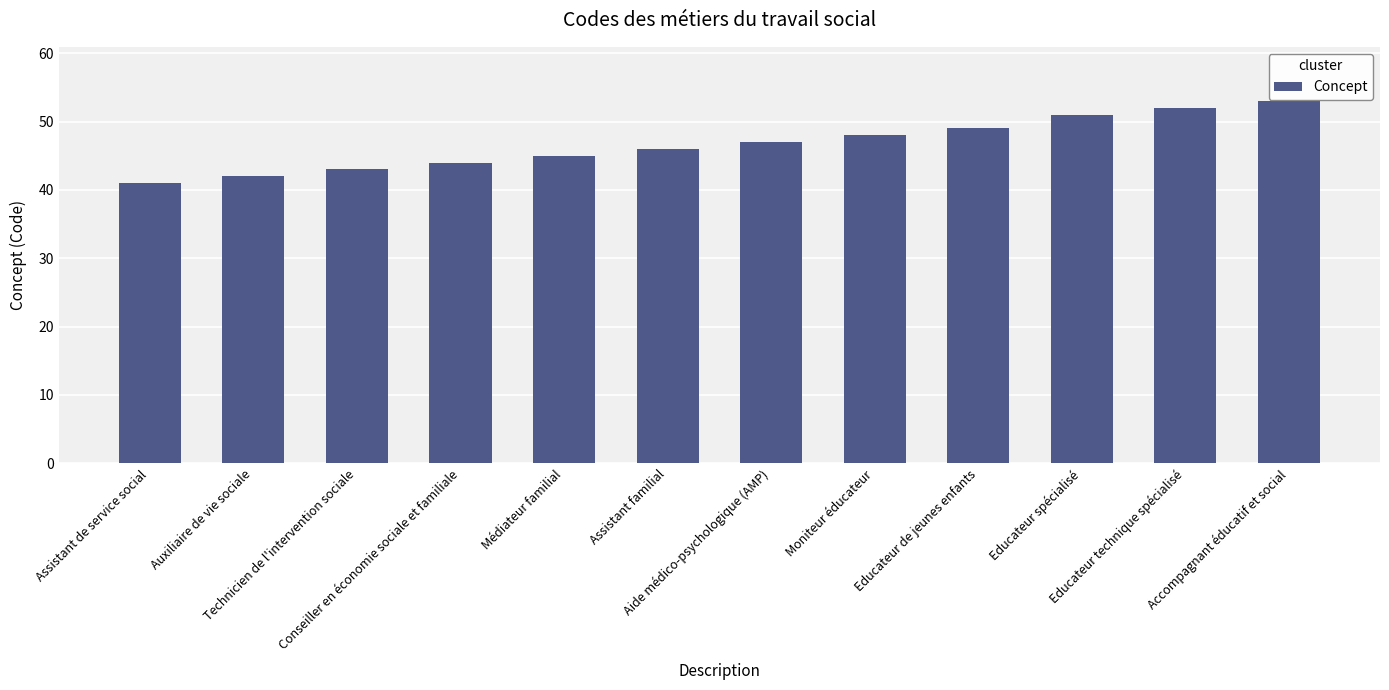

What is the value of the 2nd bar from the left?

42